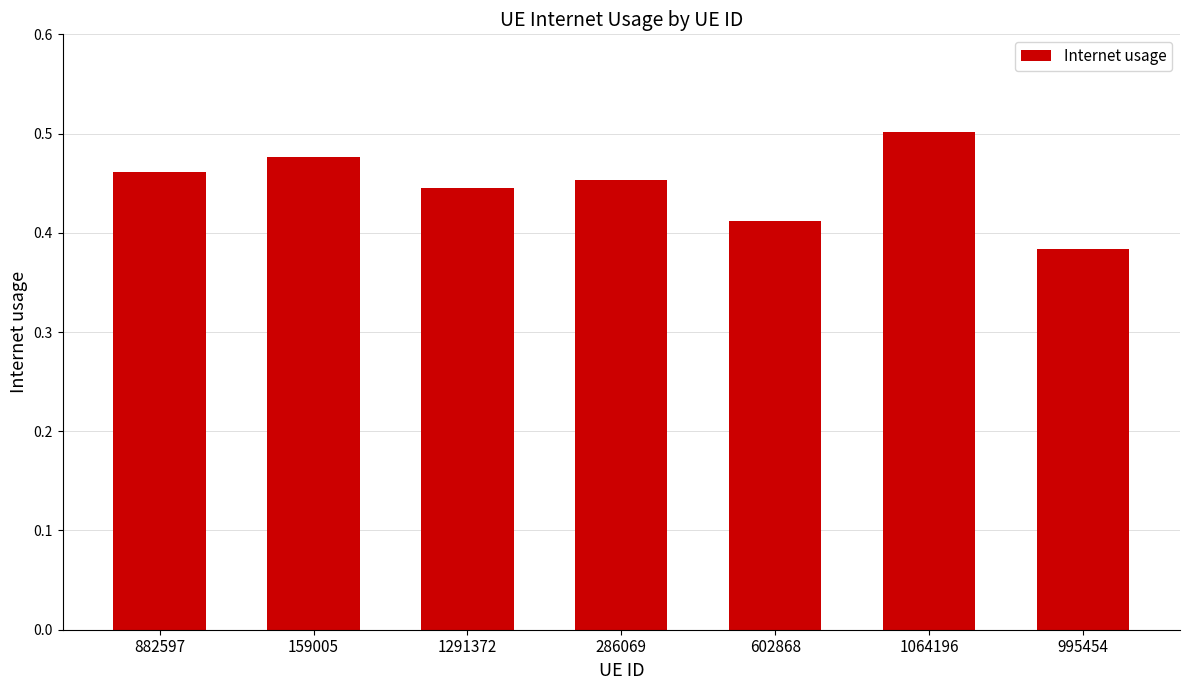

At which category does the chart reach its peak across all series?

1064196